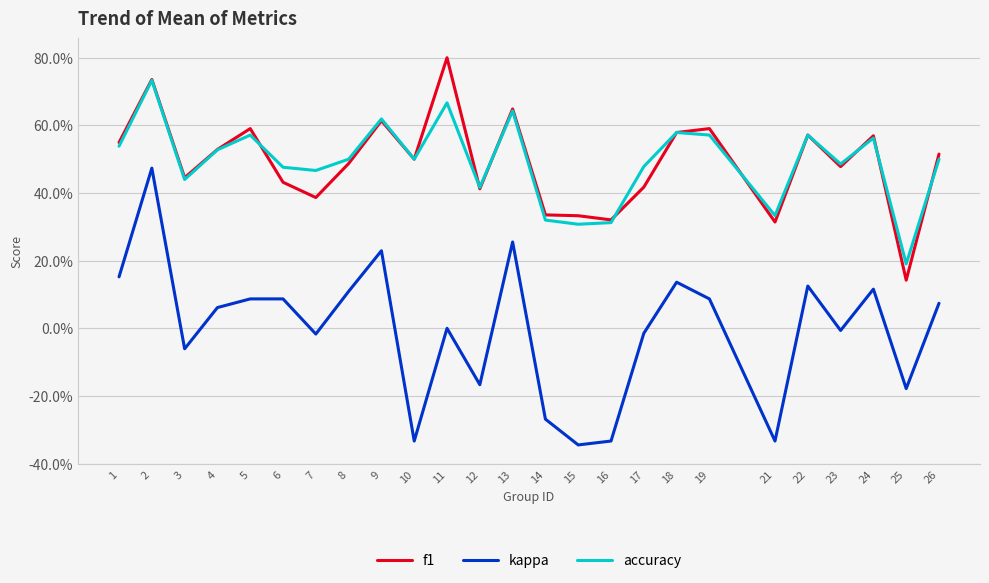

Is this an area chart (filled region under the line)?

No